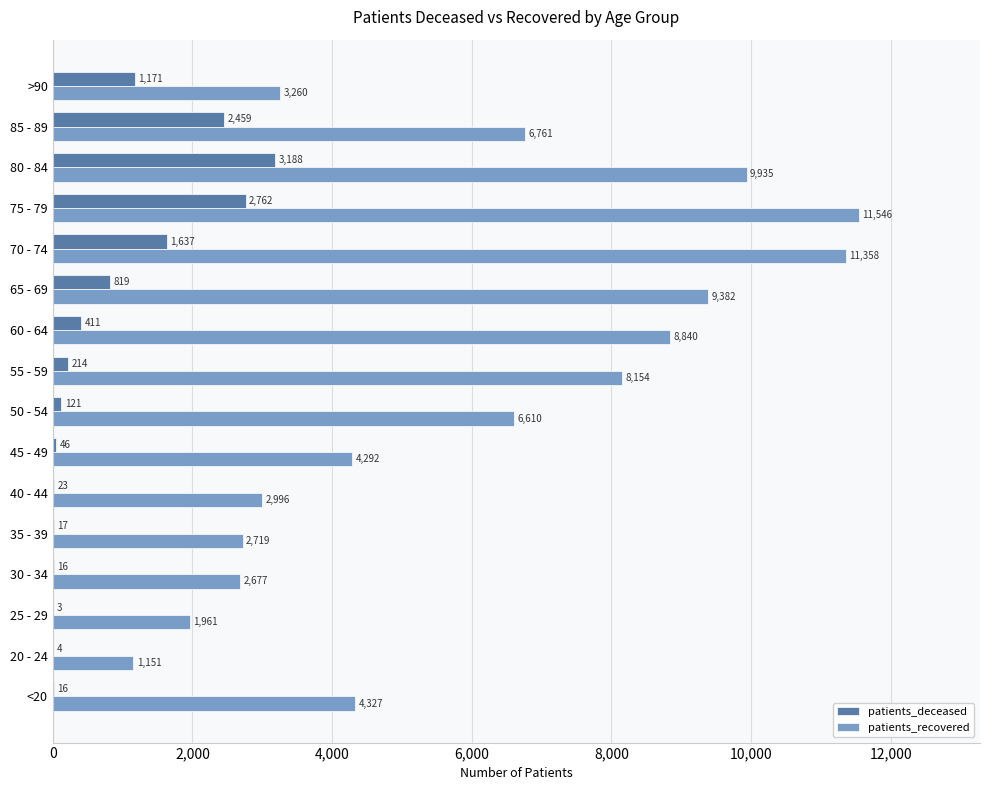

What is the sum of the patients_deceased values at 50 - 54 and 35 - 39?

138